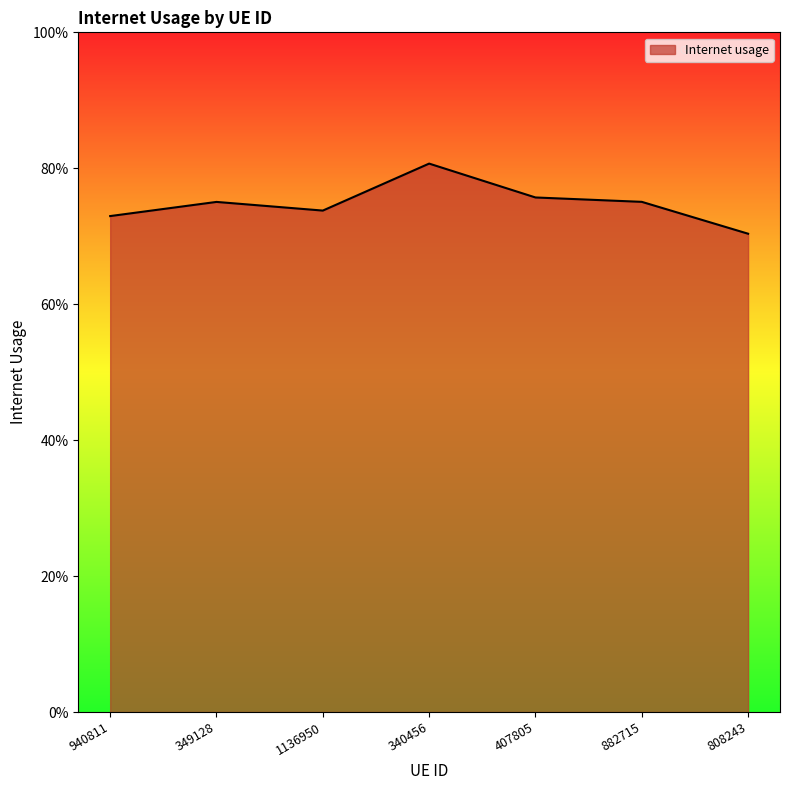

What is the average value?

0.7